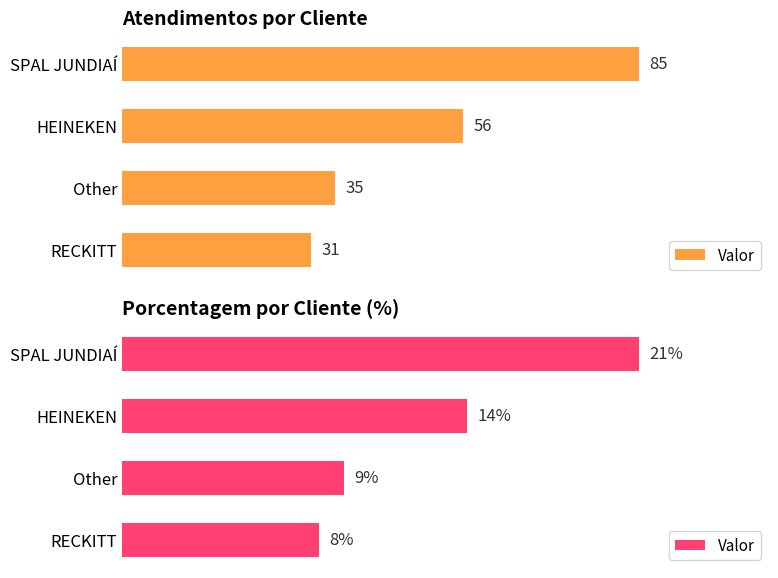

Rank the categories by value from lowest to highest.

RECKITT, Other, HEINEKEN, SPAL JUNDIAÍ